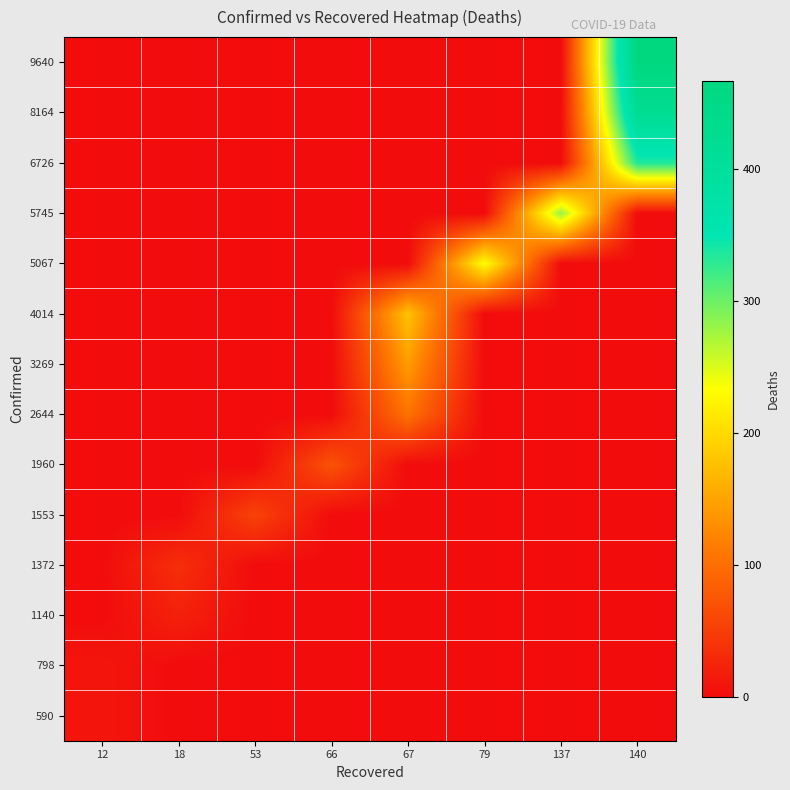

At how many categories does at least one series exceed 423?

1